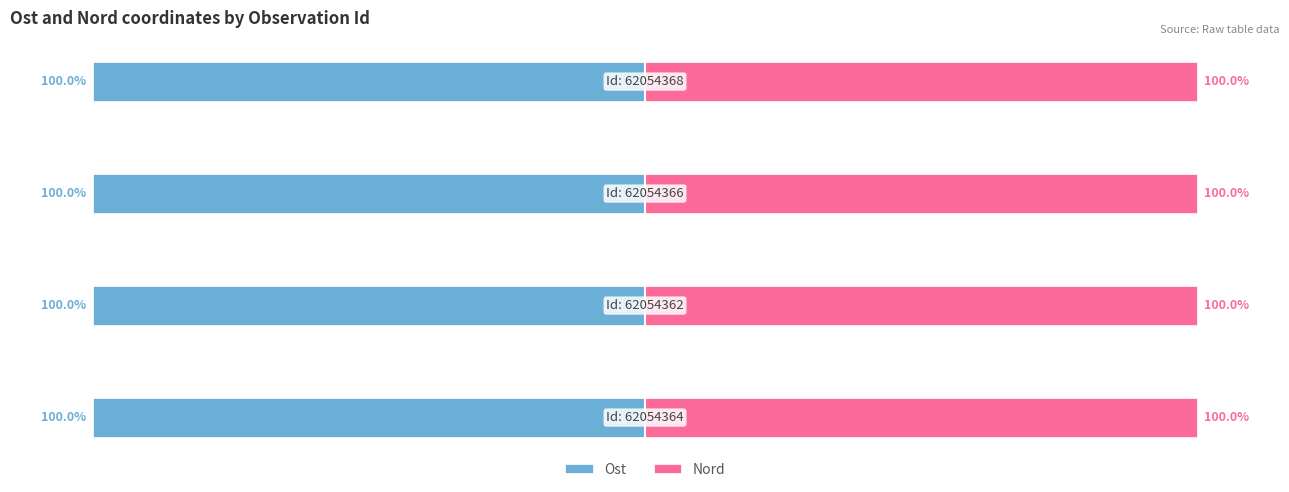

How many bars are there in total?

8